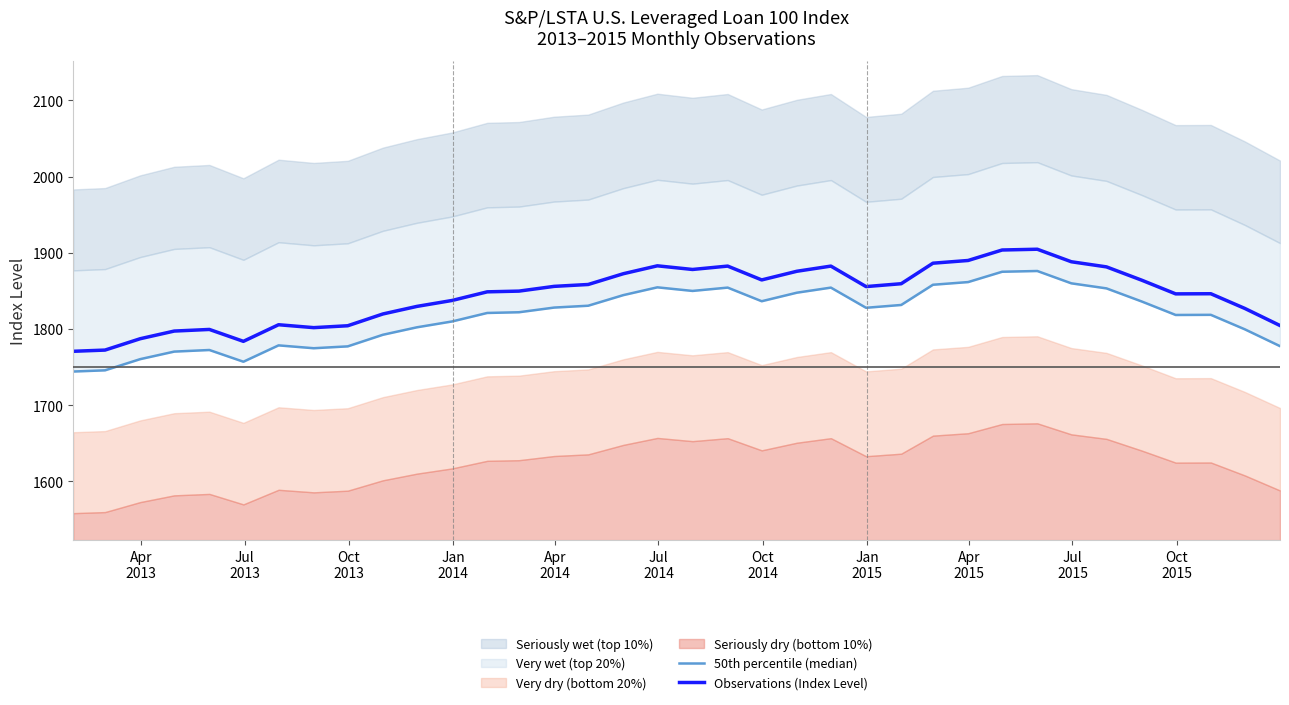

What is the minimum value for Observations (Index Level)?

1770.7